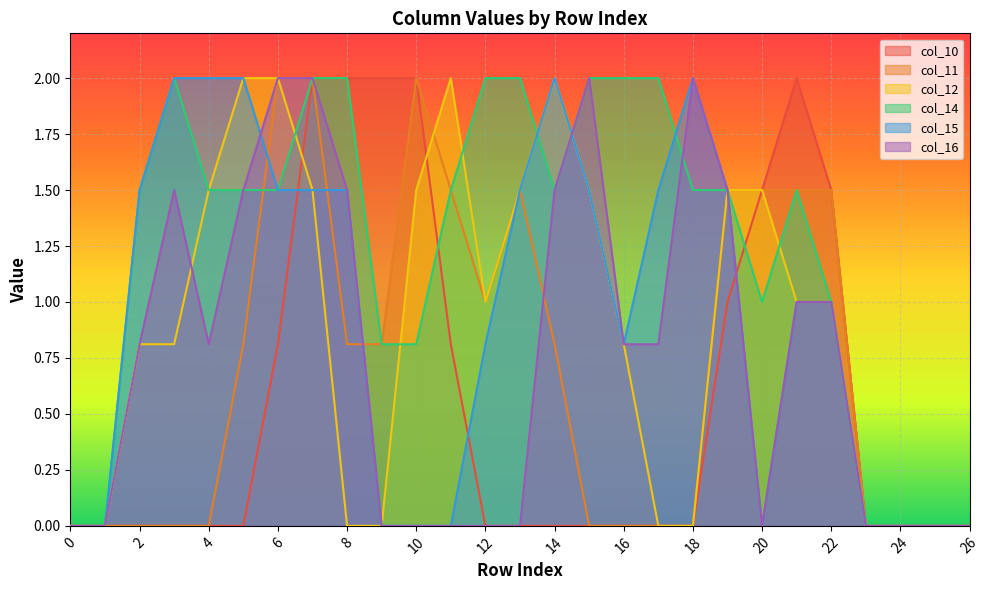

What is the maximum value shown in the chart?

2.0